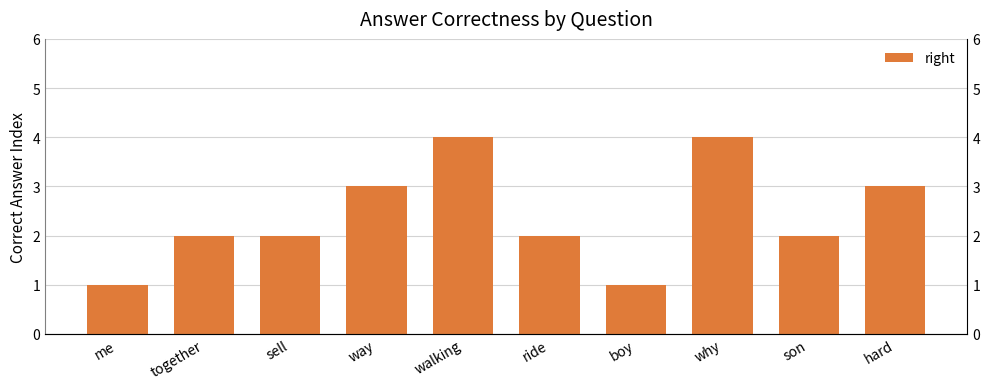

Count the values in the range 2 to 3.

6